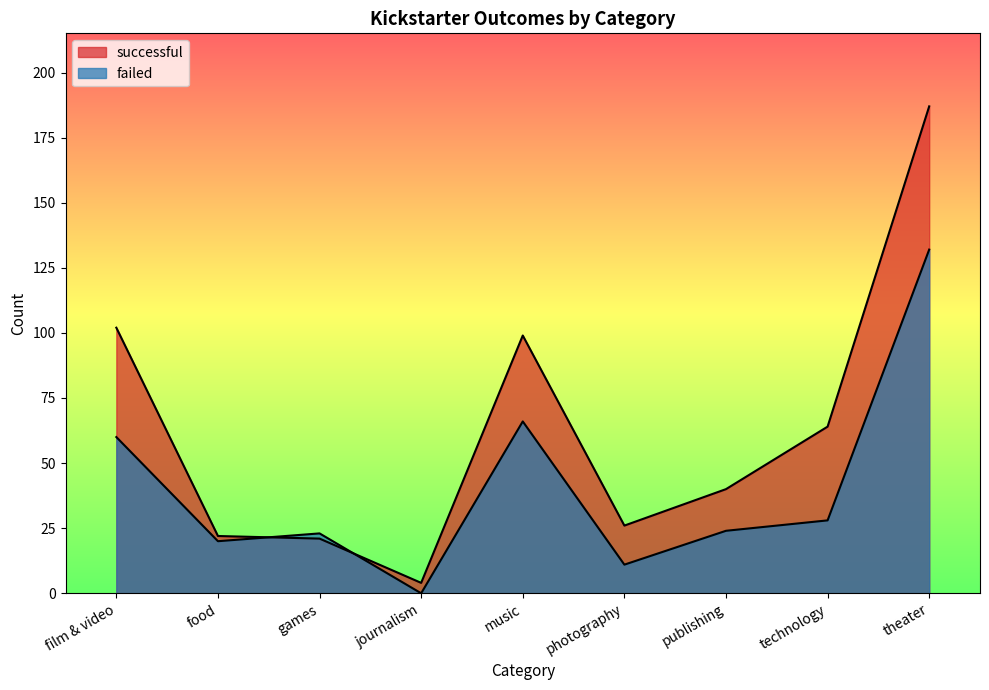

The value of successful at food is 15. True or false?

False